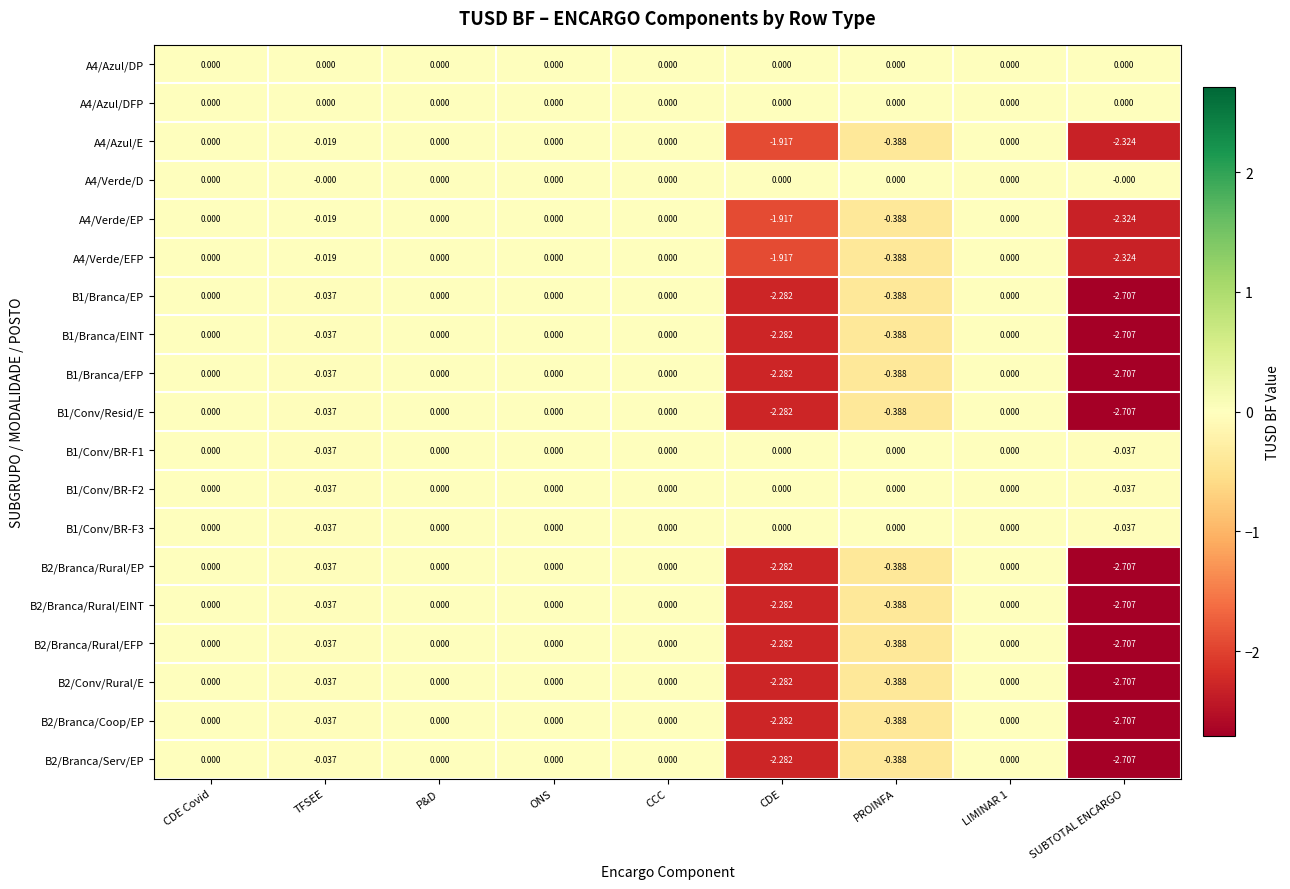

How many series are shown in this chart?

19